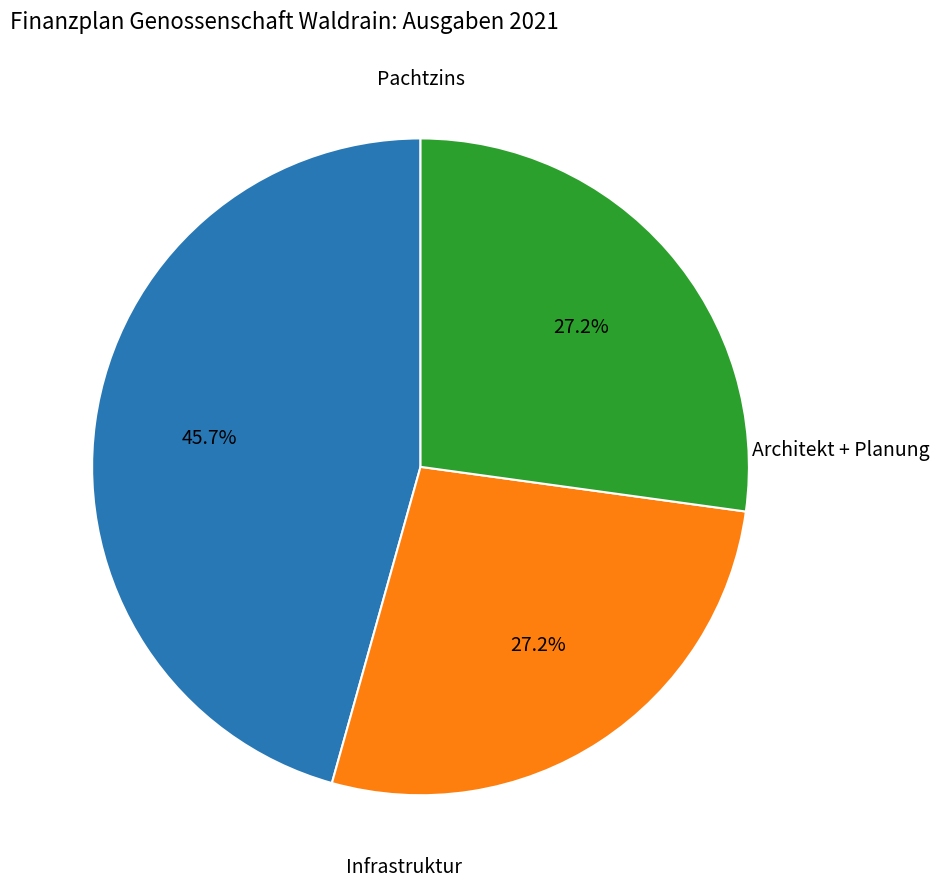

How many segments does this pie chart have?

3